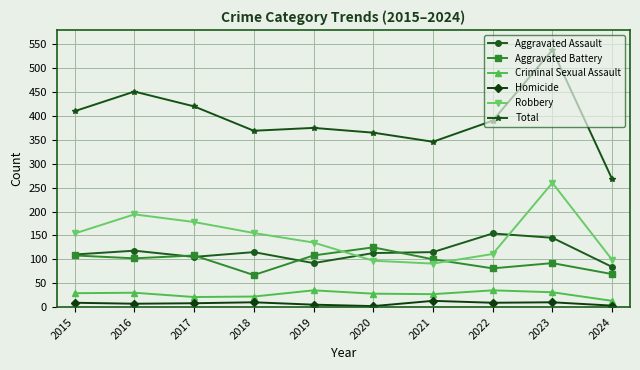

Which series has the widest spread of values?

Total